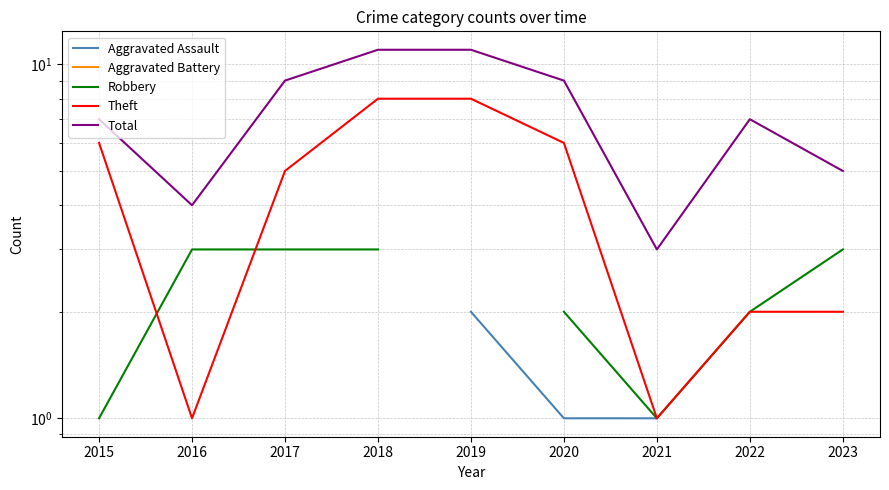

Between 2018 and 2022, which series saw the biggest shift?

Theft